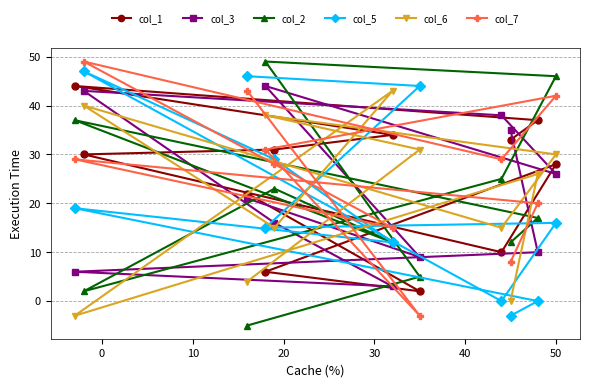

In col_1, how many points are higher than both neighbors (excluding endpoints)?

2